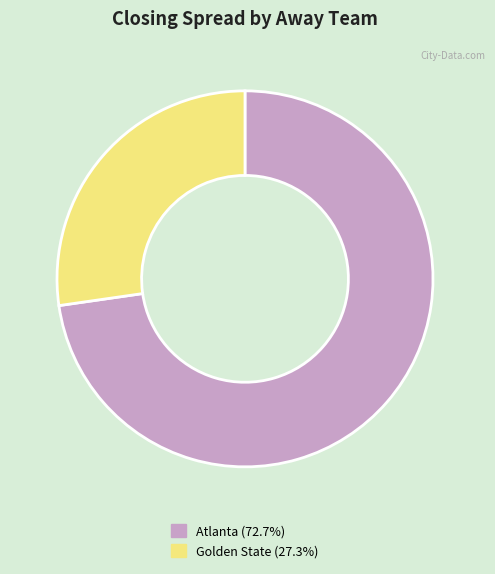

What is the largest slice in the pie chart?

Atlanta